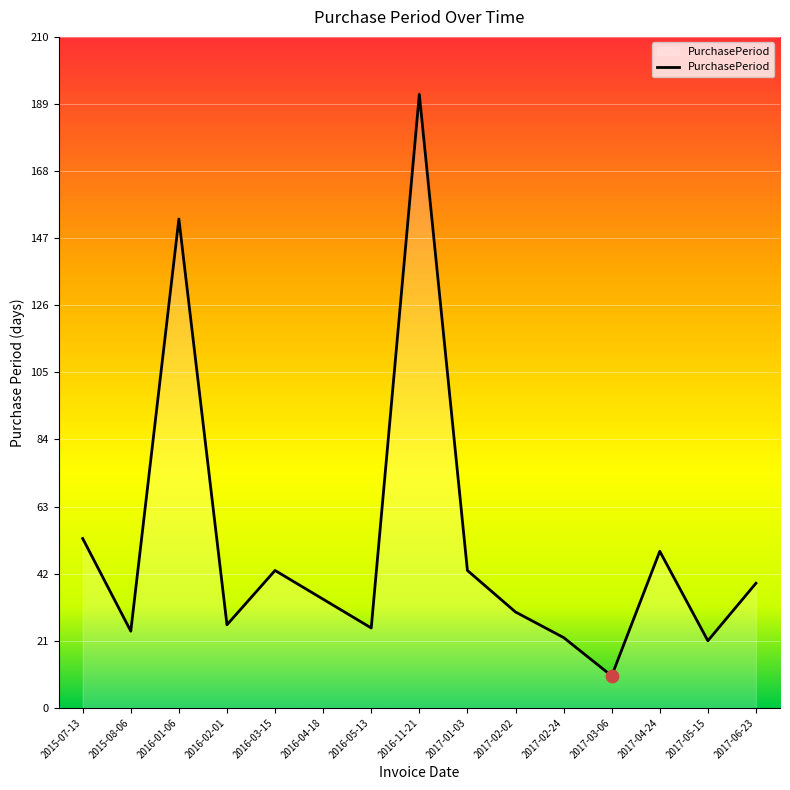

Between 2016-02-01 and 2017-04-24, which is larger?

2017-04-24